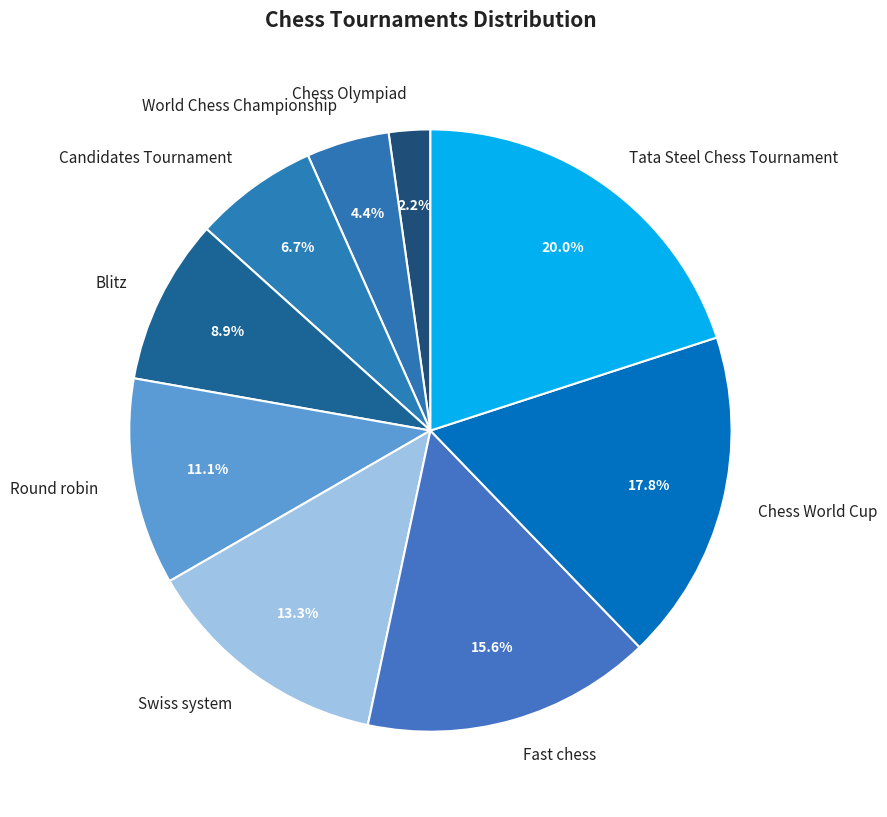

What portion of the pie excludes Round robin?

88.9%